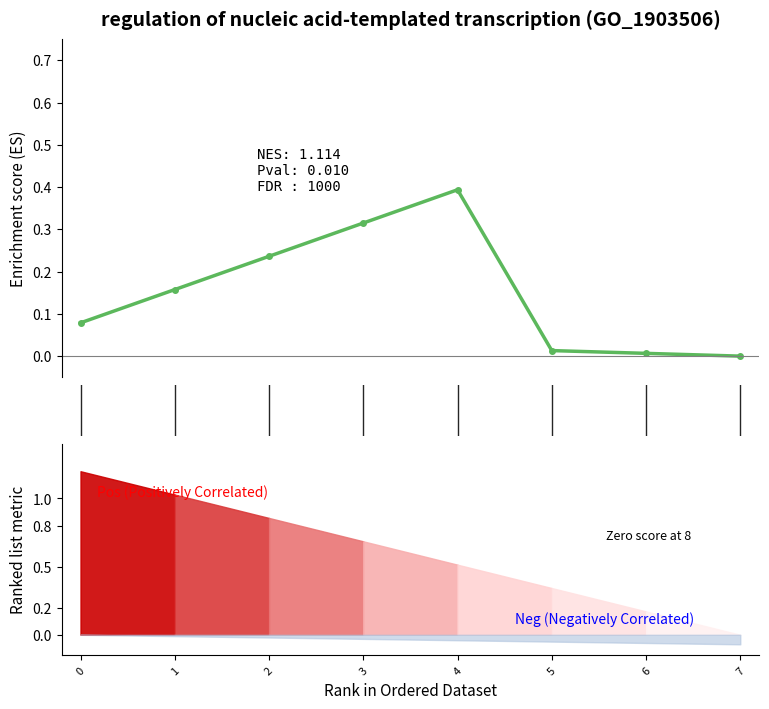

List the labels in order of value, largest first.

4, 3, 2, 1, 0, 5, 6, 7